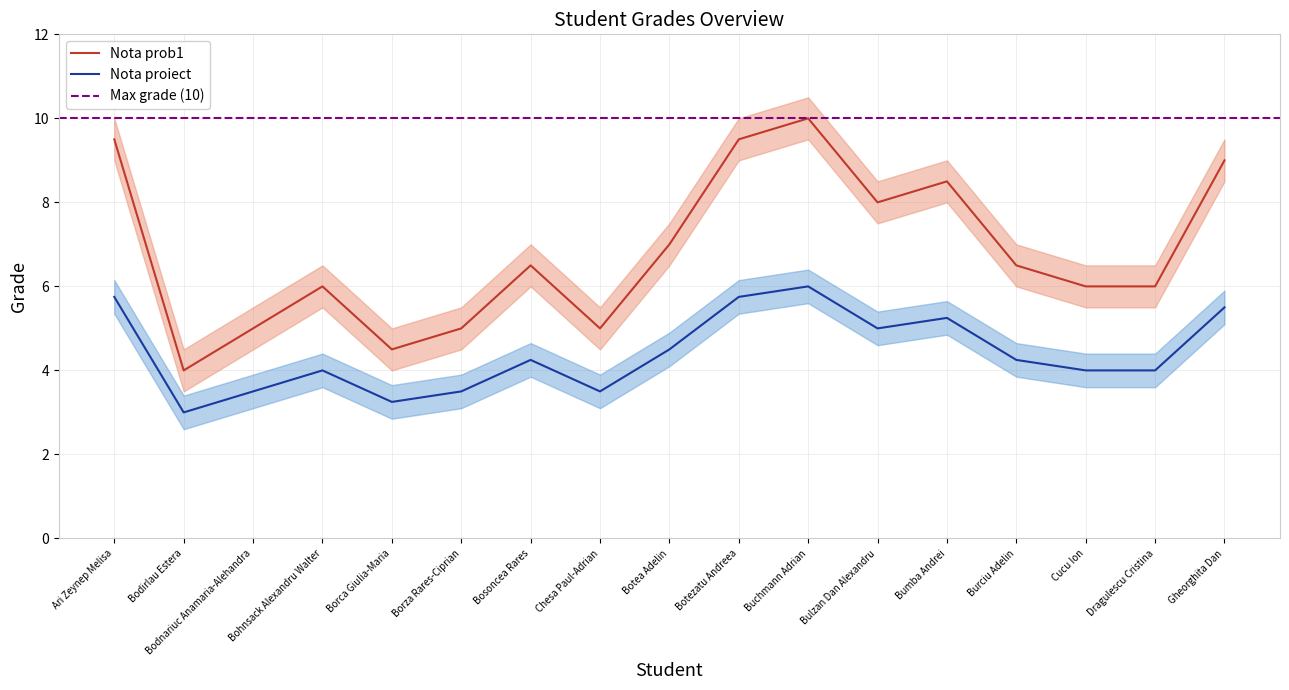

Which series changed the most between Bodirlau Estera and Bosoncea Rares?

Nota prob1